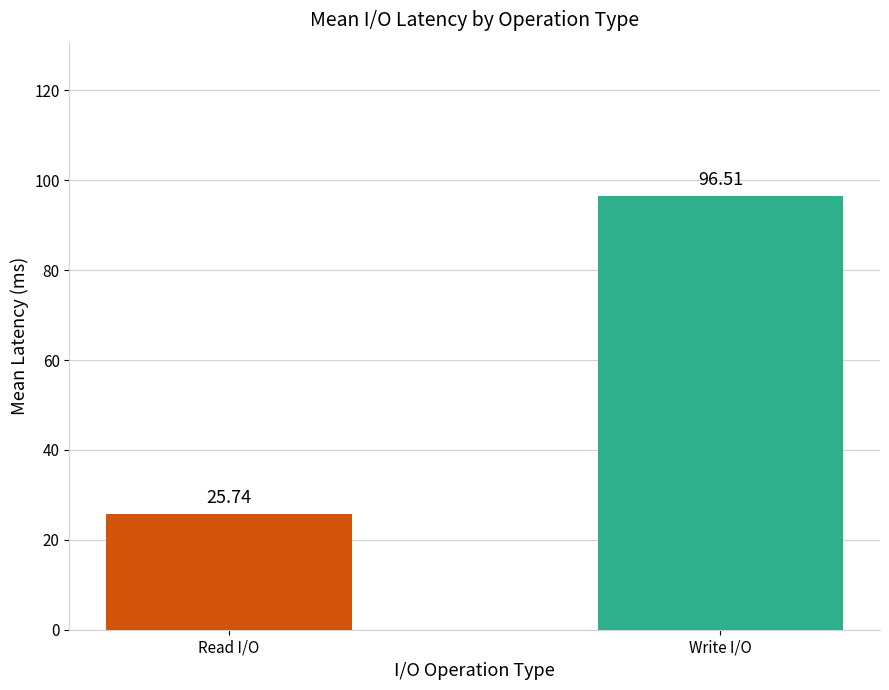

What is the sum of the values at Write I/O and Read I/O?

122.3